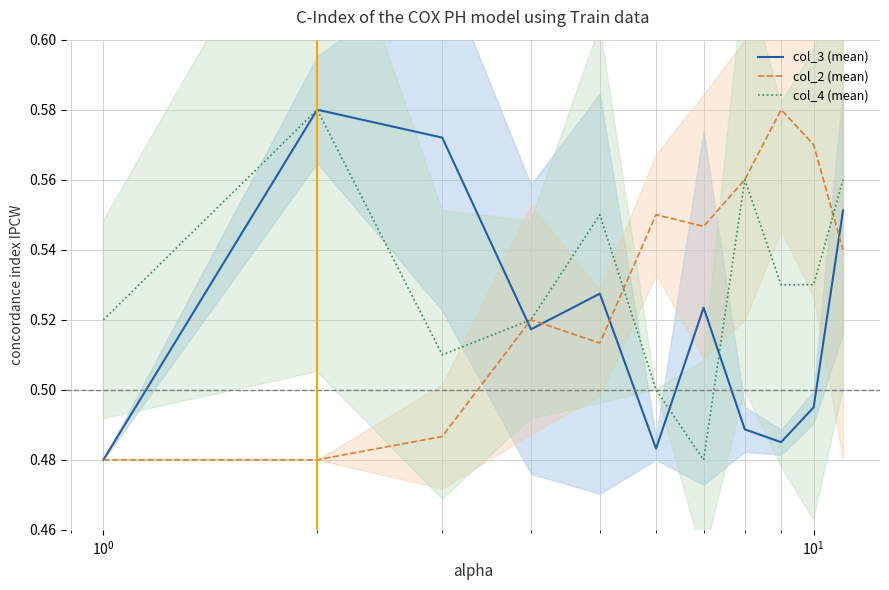

What is the difference between the second highest and minimum values in the col_2 (mean) series?

0.1